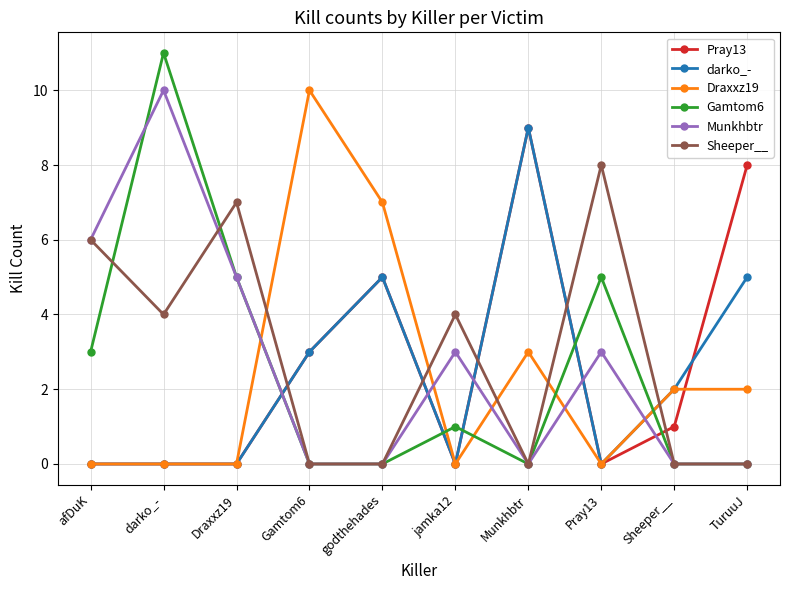

Is this an area chart (filled region under the line)?

No